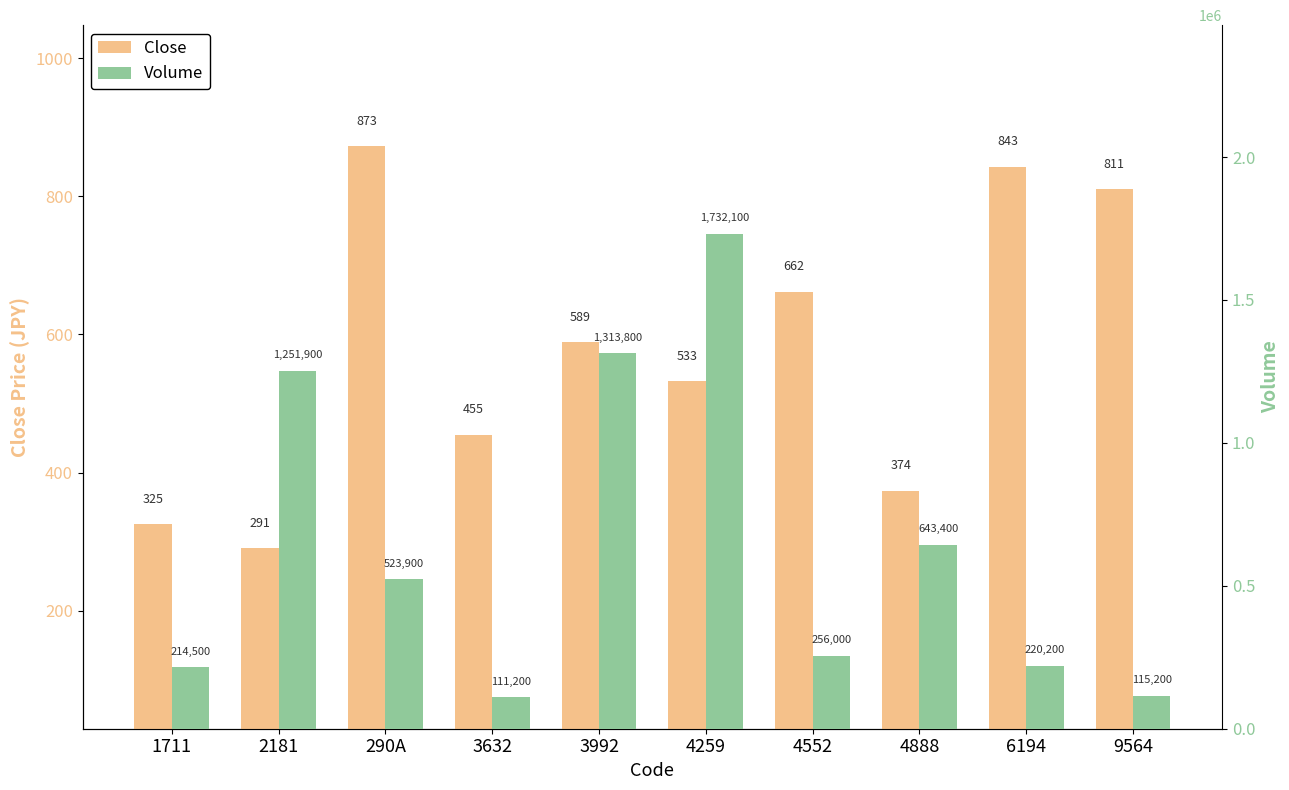

Does the chart contain stacked bars?

No